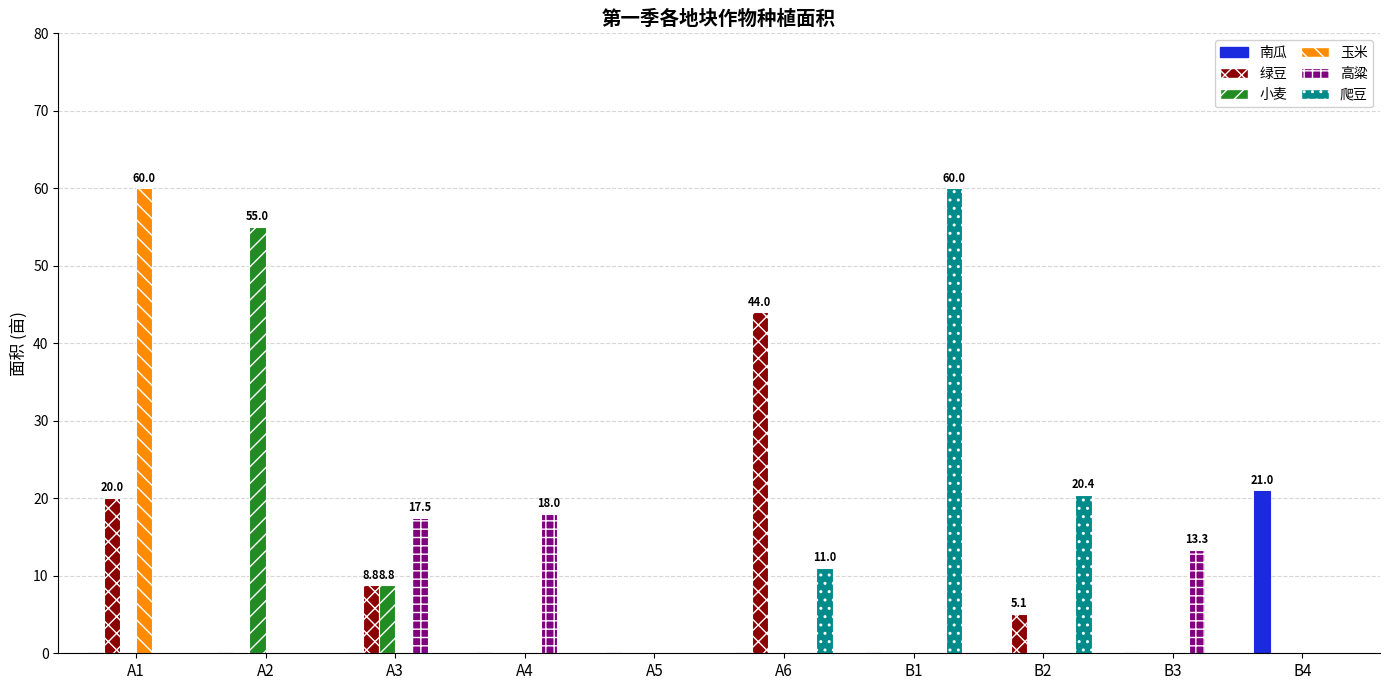

At which label does 绿豆 reach its peak?

A6